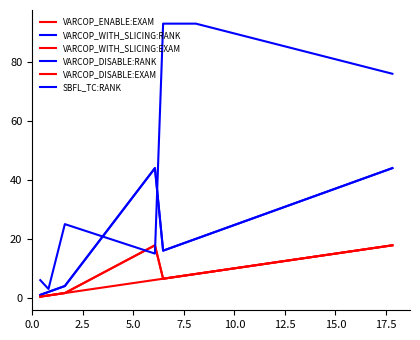

Is this an area chart (filled region under the line)?

No